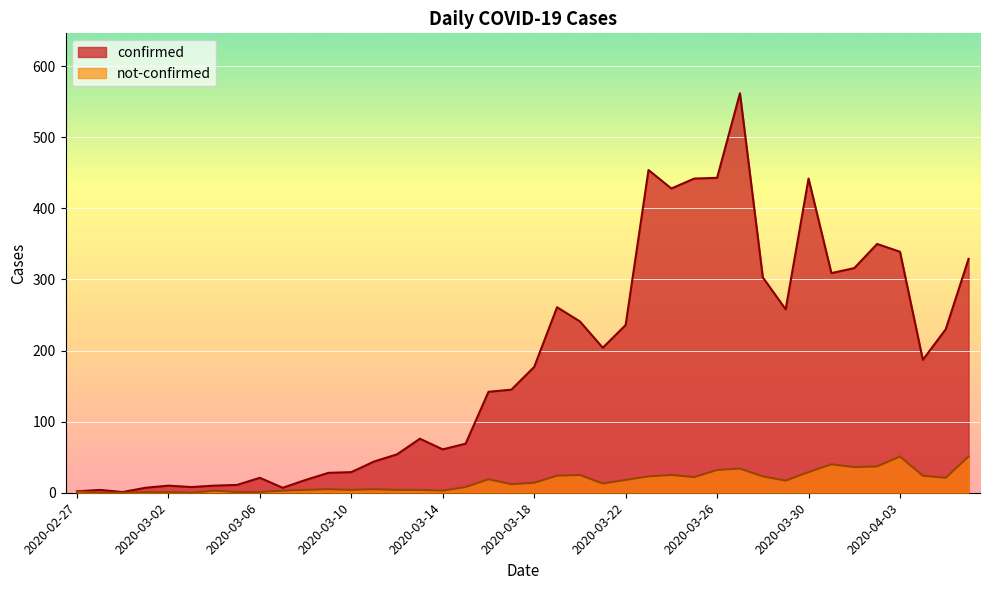

True or false: not-confirmed has more than 0 interior local peaks.

True